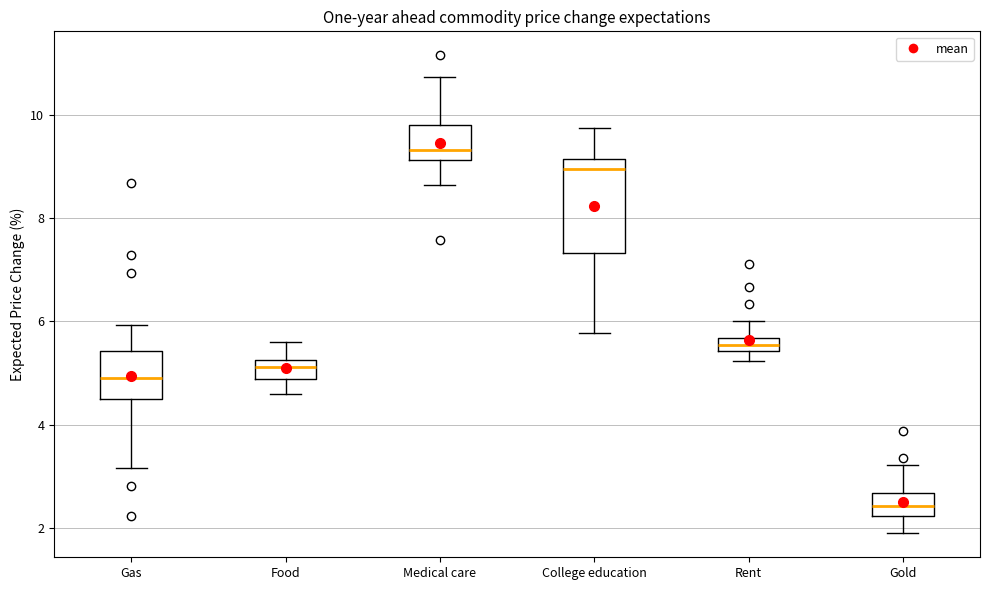

Which box has the highest median line?

Medical care